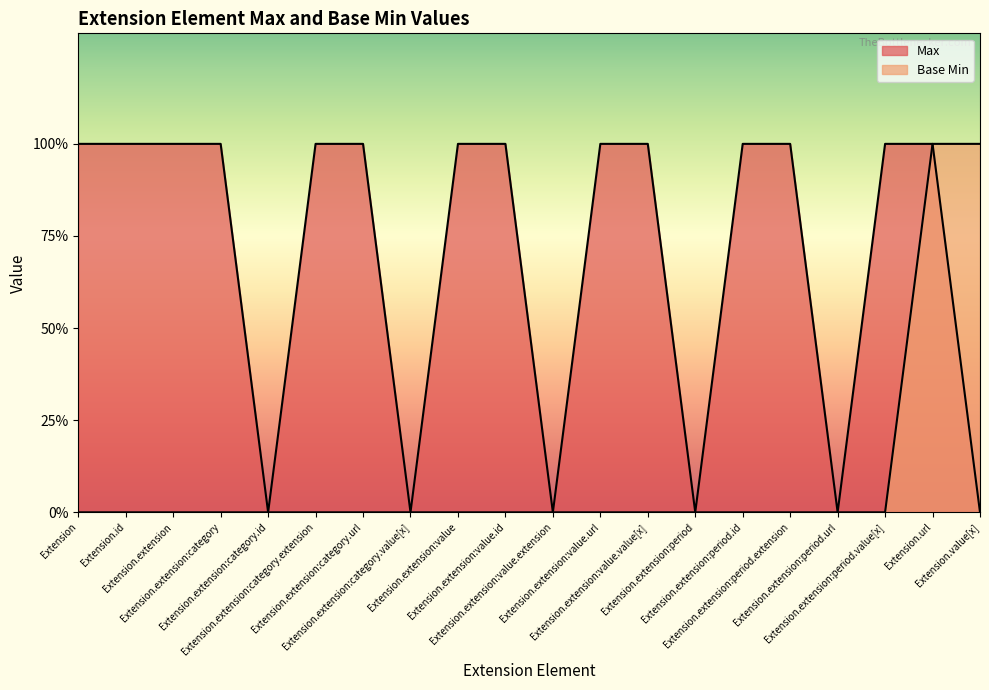

Rank the categories by Max value from lowest to highest.

Extension.extension:category.id, Extension.extension:category.value[x], Extension.extension:value.extension, Extension.extension:period, Extension.extension:period.url, Extension.value[x], Extension, Extension.id, Extension.extension, Extension.extension:category, Extension.extension:category.extension, Extension.extension:category.url, Extension.extension:value, Extension.extension:value.id, Extension.extension:value.url, Extension.extension:value.value[x], Extension.extension:period.id, Extension.extension:period.extension, Extension.extension:period.value[x], Extension.url